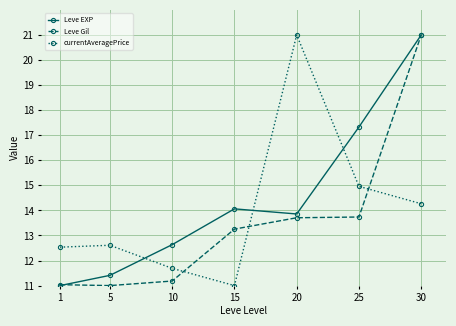

What is the average value of the Leve EXP series?

14.5